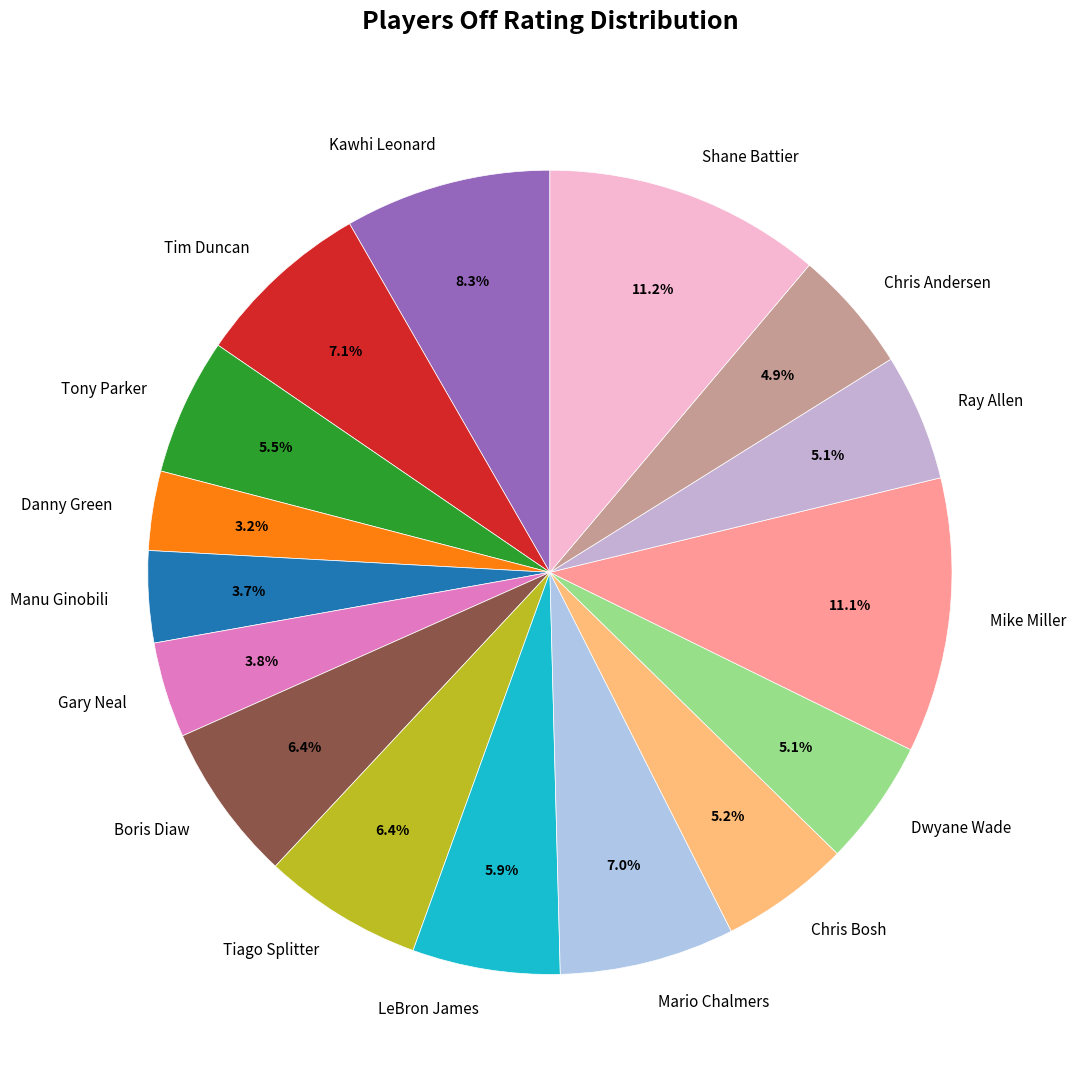

Between Tim Duncan and Chris Andersen, which is larger?

Tim Duncan